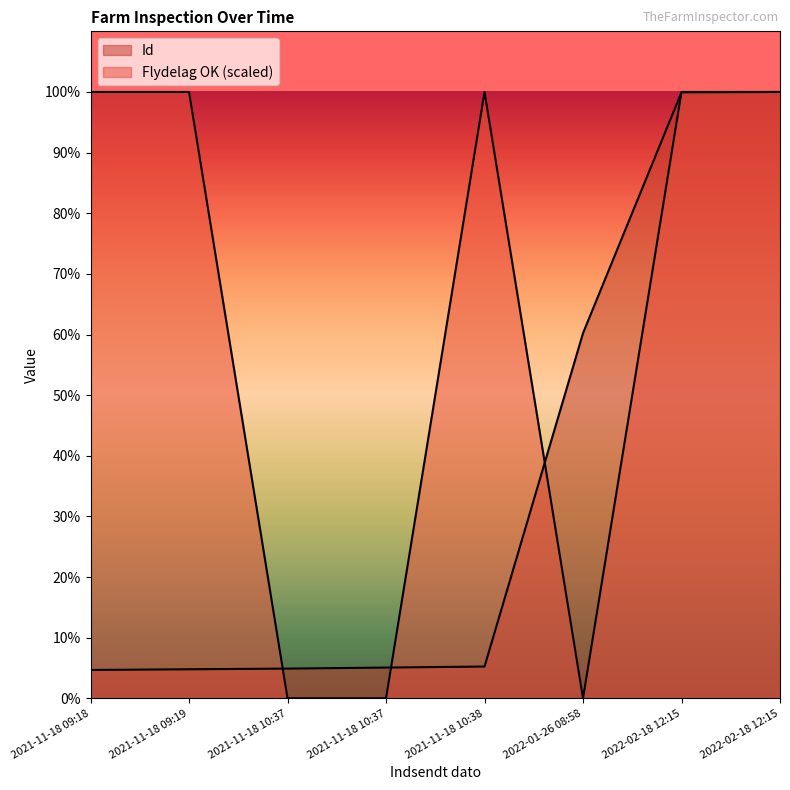

True or false: Id has a value of 144 at 2021-11-18 10:37.

False